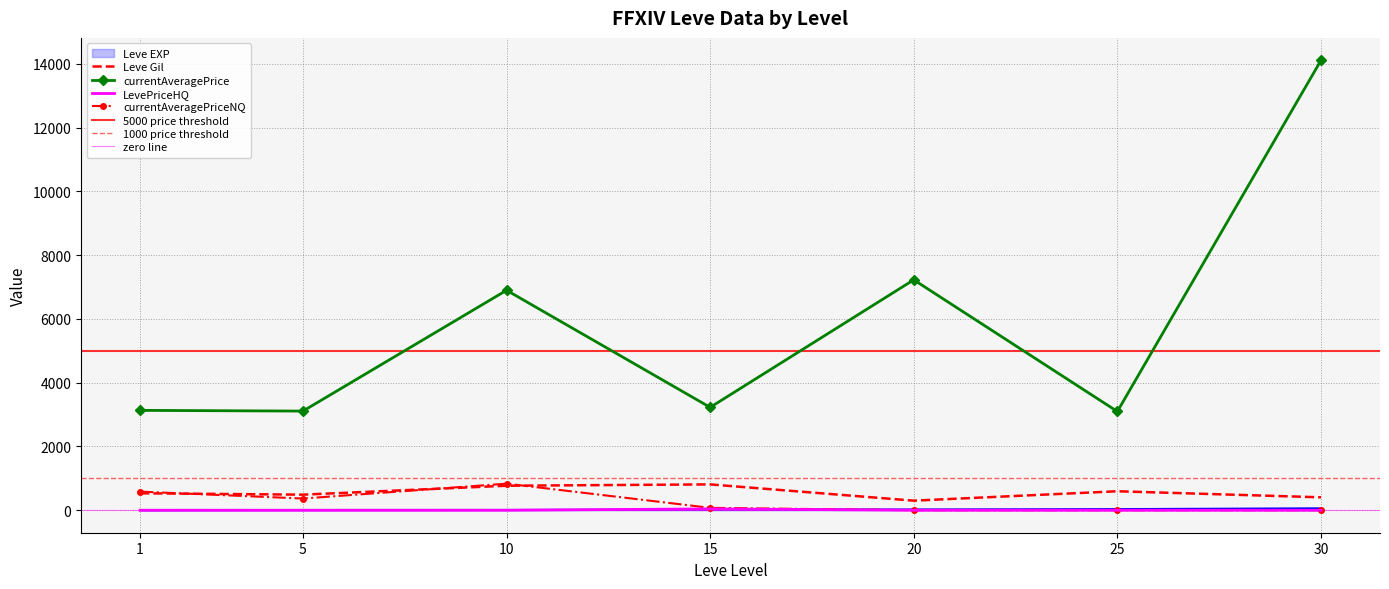

Is the value of LevePriceHQ at 5 greater than the value of Leve Gil at 1?

No